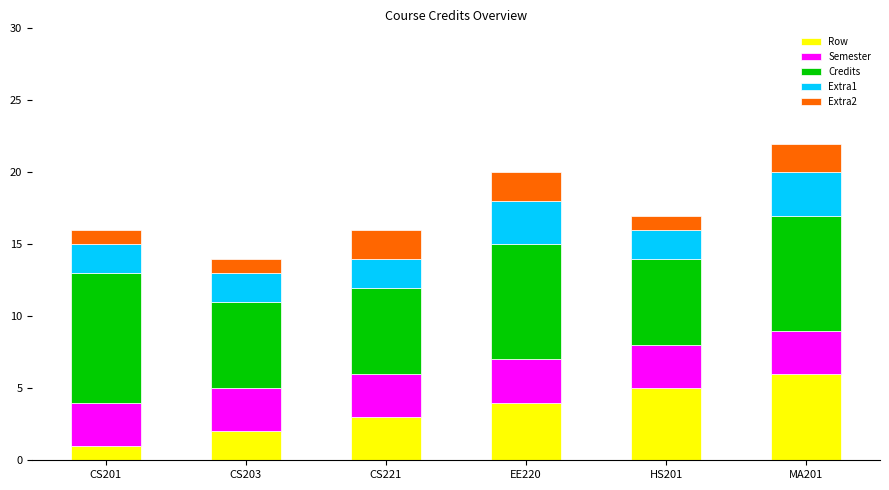

List the labels in order of Row value, largest first.

MA201, HS201, EE220, CS221, CS203, CS201